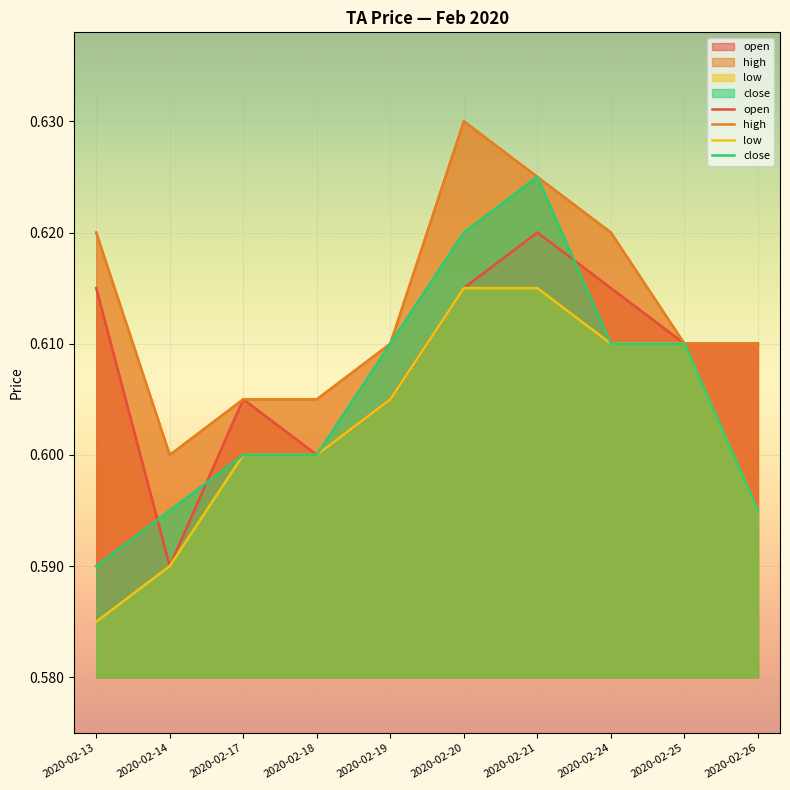

In high, how many points are lower than both neighbors (excluding endpoints)?

1